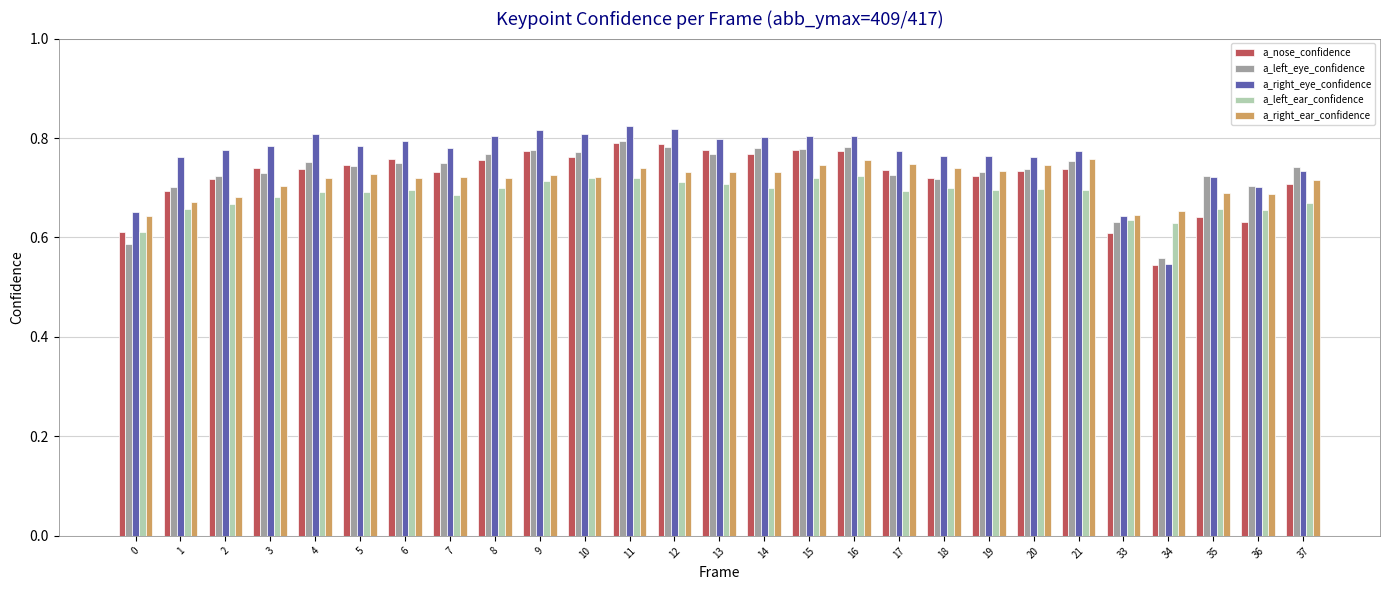

At how many categories does at least one series exceed 0?

27